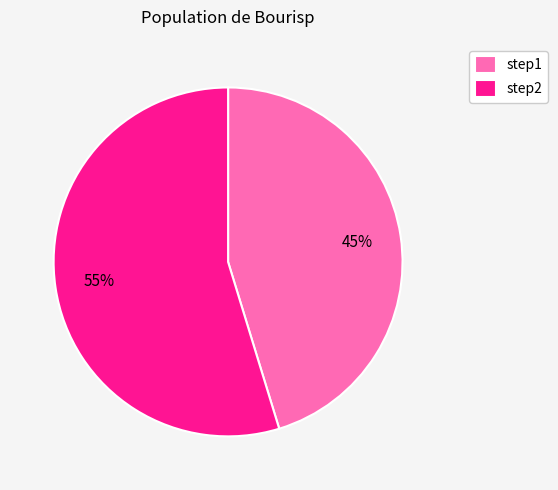

Approximately how many times larger is the value at step1 compared to step2?

0.8